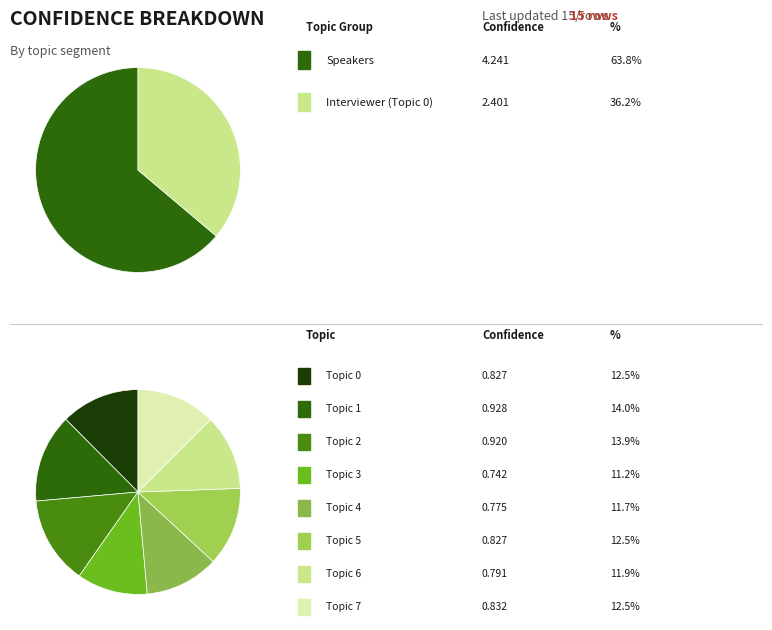

Rank the categories by value from lowest to highest.

Topic 3, Topic 4, Topic 6, Topic 0, Topic 5, Topic 7, Topic 2, Topic 1